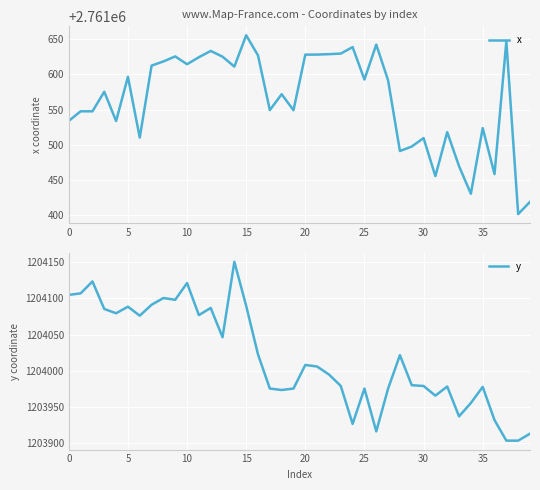

True or false: x and y cross at least once.

False